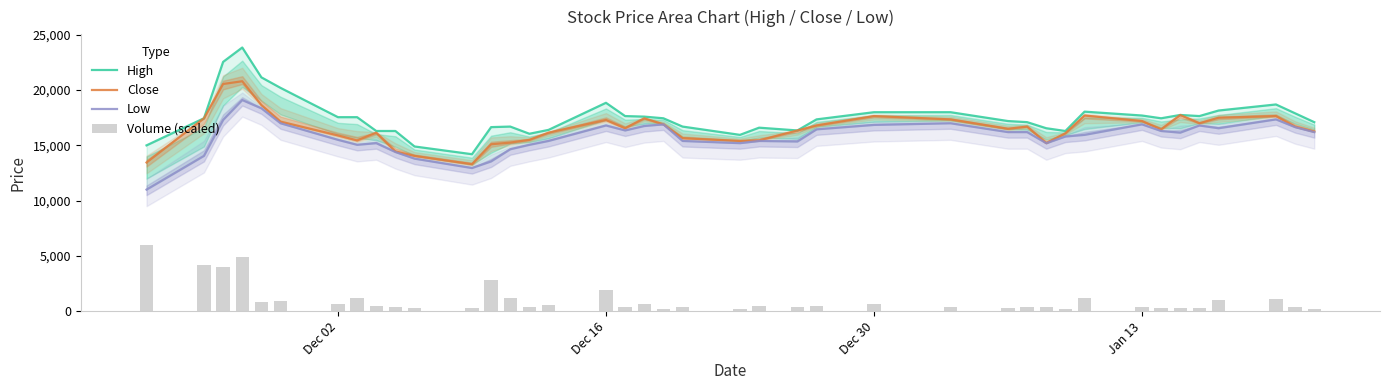

What is the highest value of the Close series?

20800